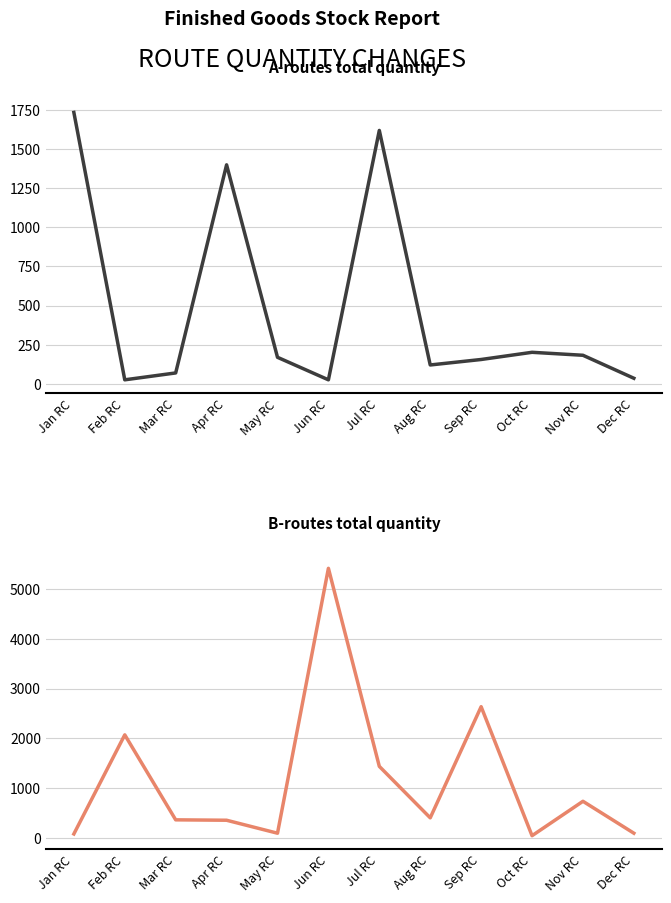

At which label does A-routes total quantity first exceed 169?

Jan RC